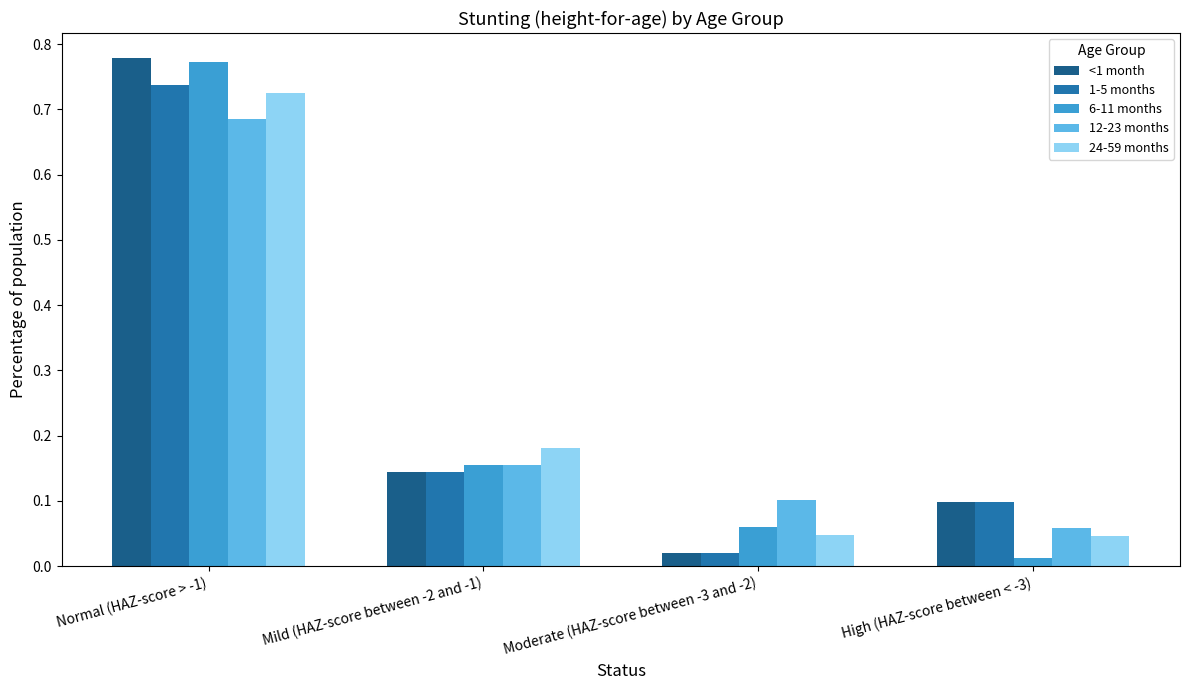

Rank the categories by 12-23 months value from lowest to highest.

High (HAZ-score between < -3), Moderate (HAZ-score between -3 and -2), Mild (HAZ-score between -2 and -1), Normal (HAZ-score > -1)